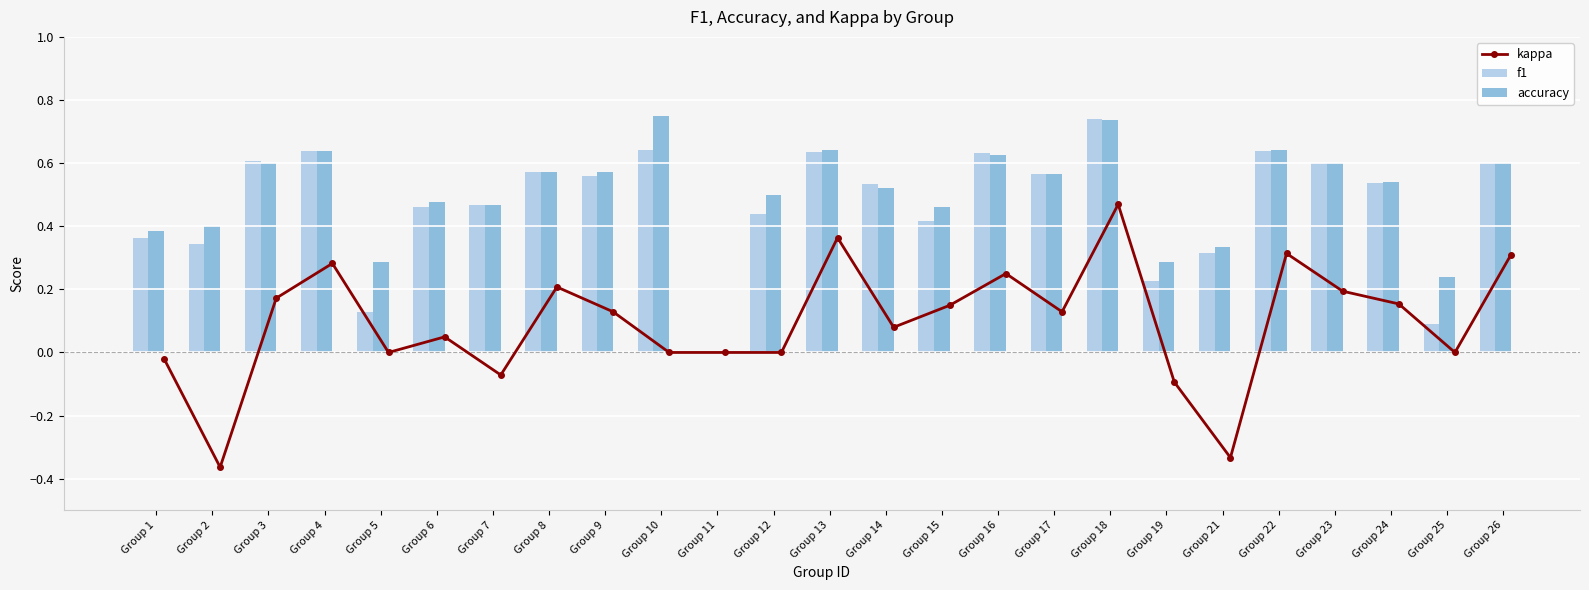

Which category has the highest value in the f1 series?

Group 18